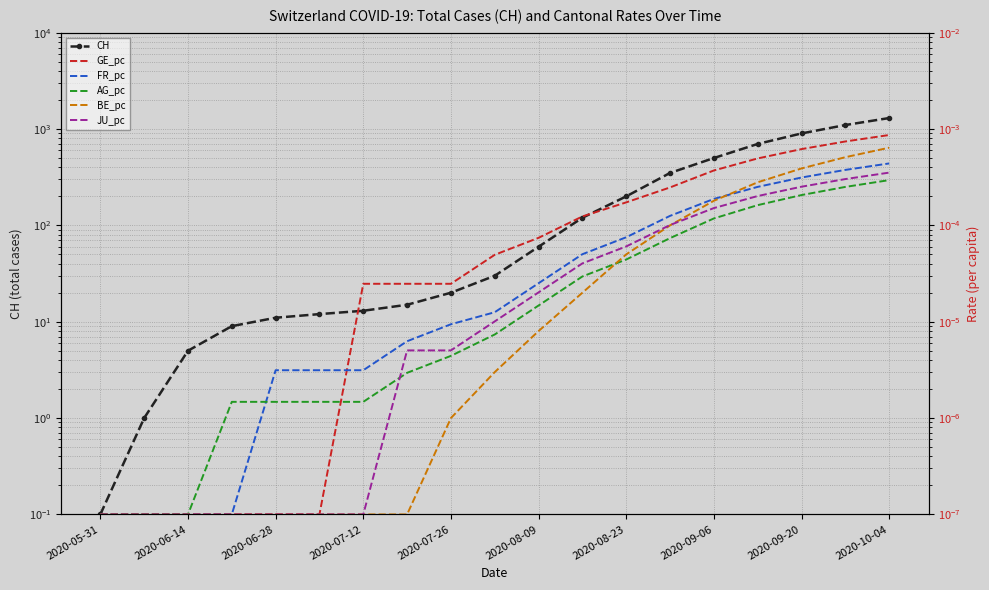

Does the chart have visible grid lines?

Yes